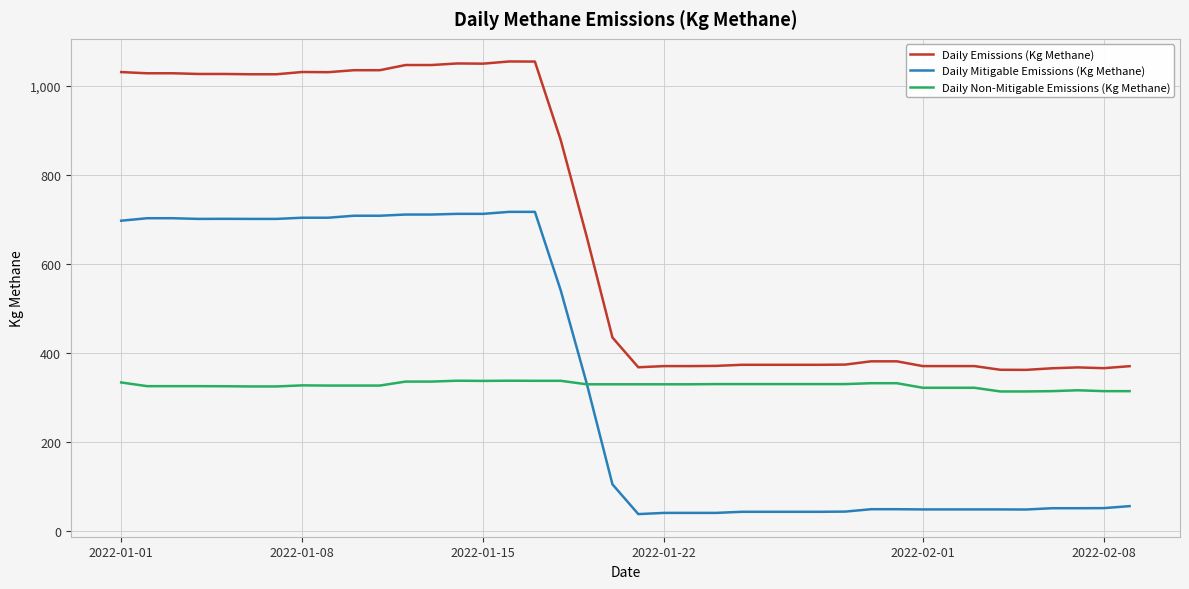

List the series in order of their peak value, highest first.

Daily Emissions (Kg Methane), Daily Mitigable Emissions (Kg Methane), Daily Non-Mitigable Emissions (Kg Methane)